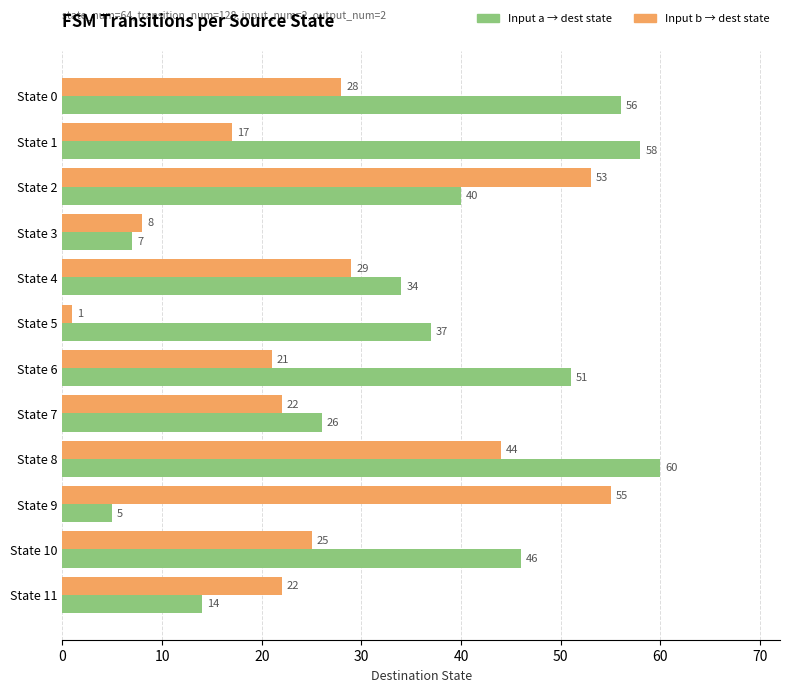

At which category is the sum across all series the highest?

State 8